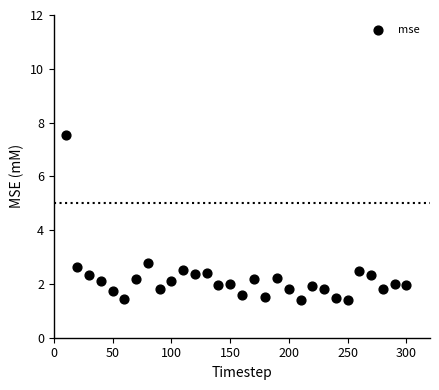

What Y value in the scatter plot is closest to 4?

2.8